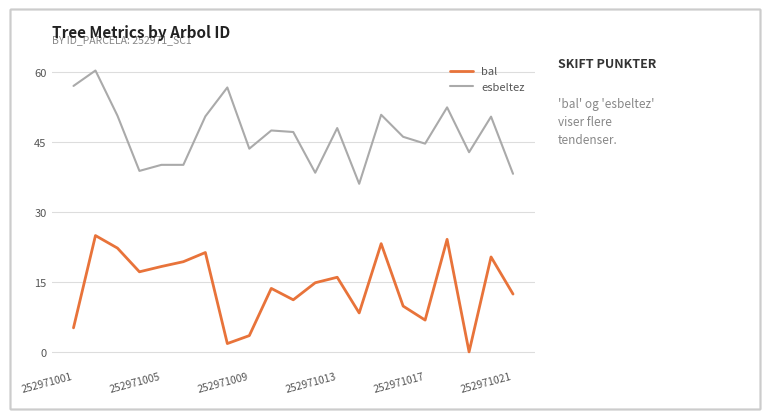

What is the maximum value for bal?

25.0